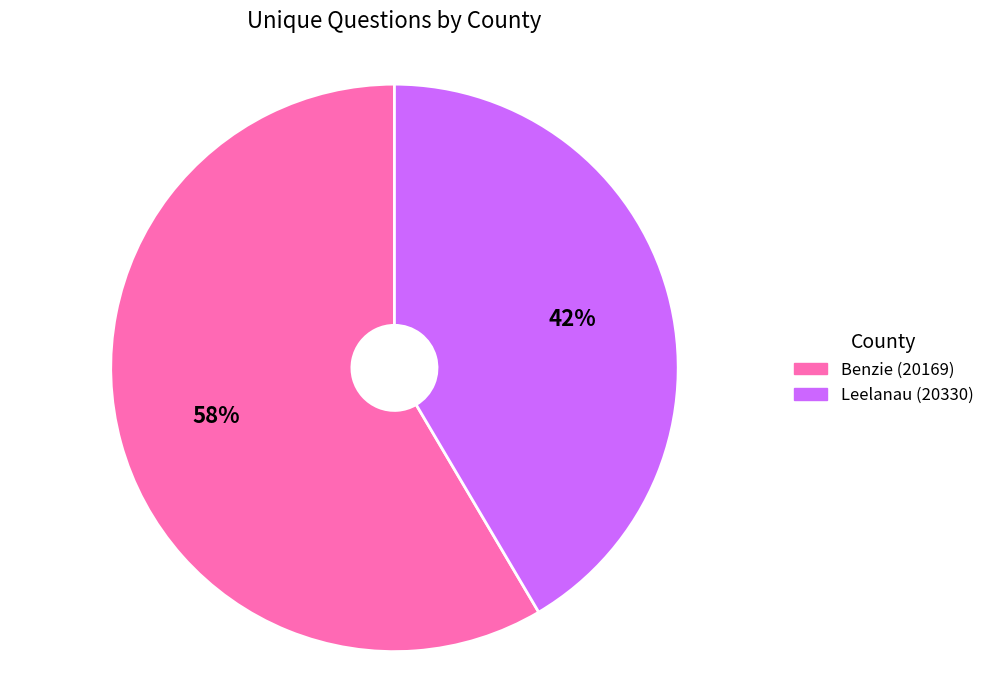

Do Leelanau (20330) and Benzie (20169) together represent more than half of the pie?

Yes